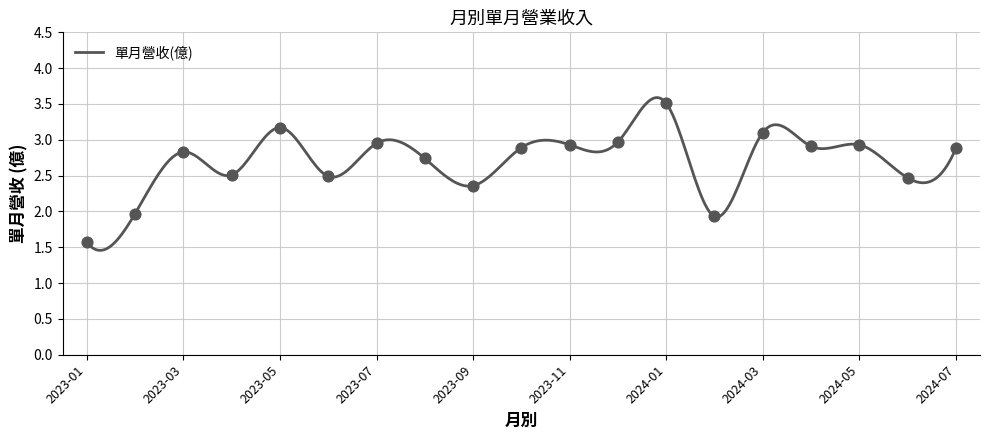

What is the ratio of the value at 2024-01 to the value at 2024-03?

1.1